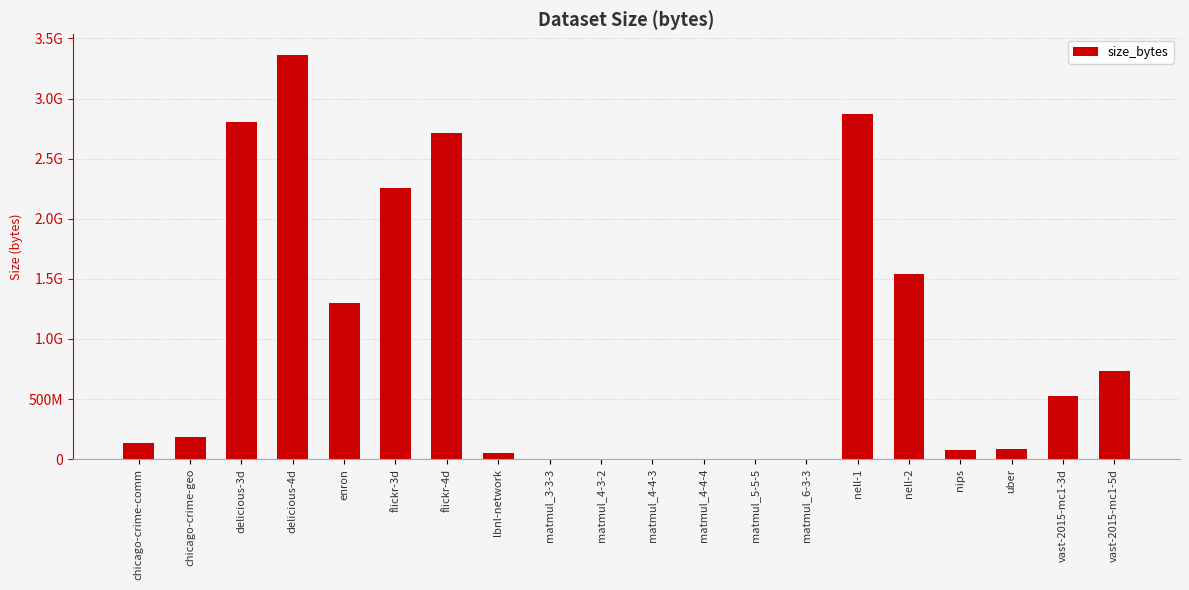

Reading right to left, transcribe all the data shown in this chart.

733001528	523273032	81804120	75512664	1540431576	2873215688	12136	13556	12336	12016	11528	11588	50349208	2711731240	2259775672	1302396888	3366067816	2805056152	182469784	131087192